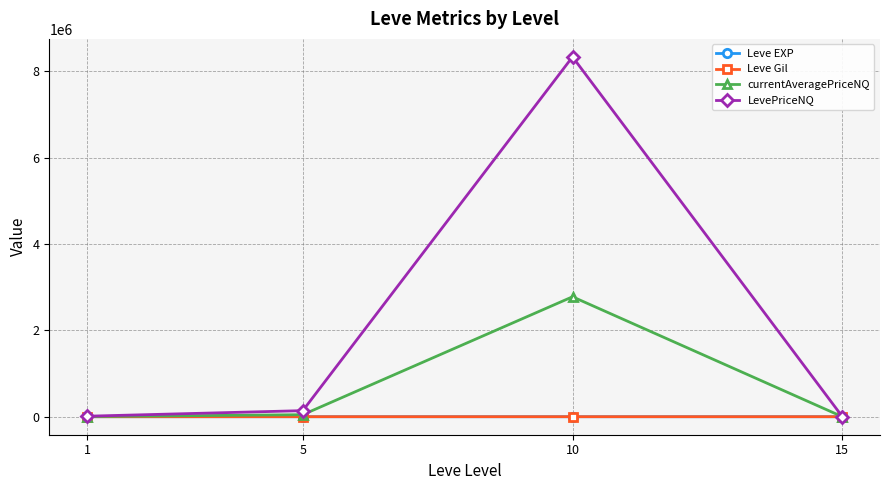

What is the value of the LevePriceNQ point at the 3rd from the left?

8334120.4